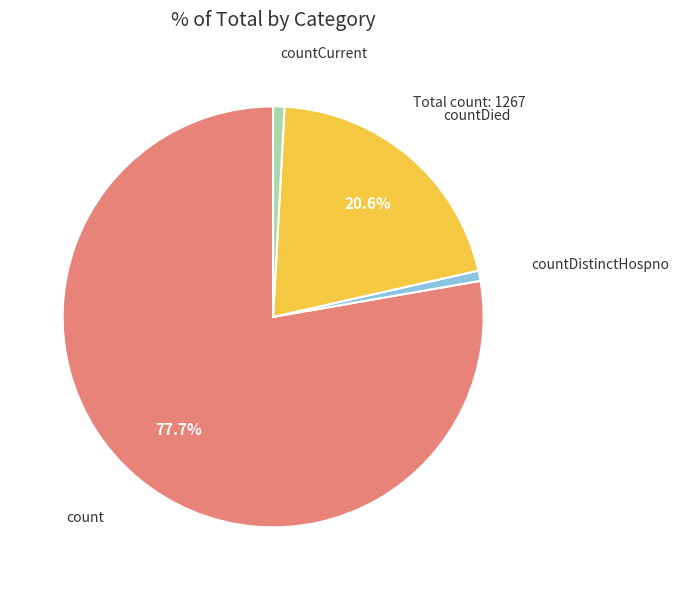

What portion of the pie excludes countDied?

79.4%